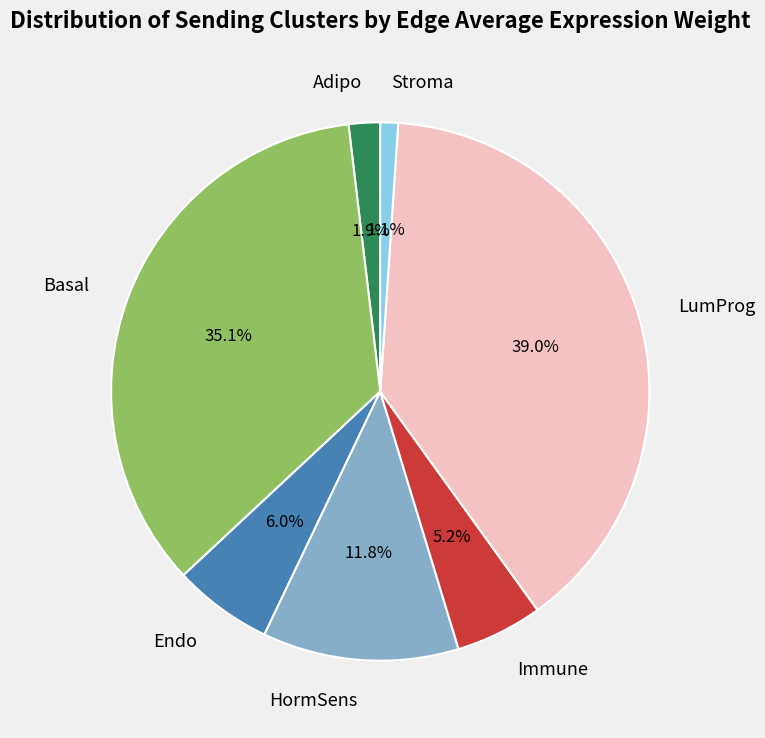

To the nearest percent, what is the difference between the largest and smallest slice percentages?

38%